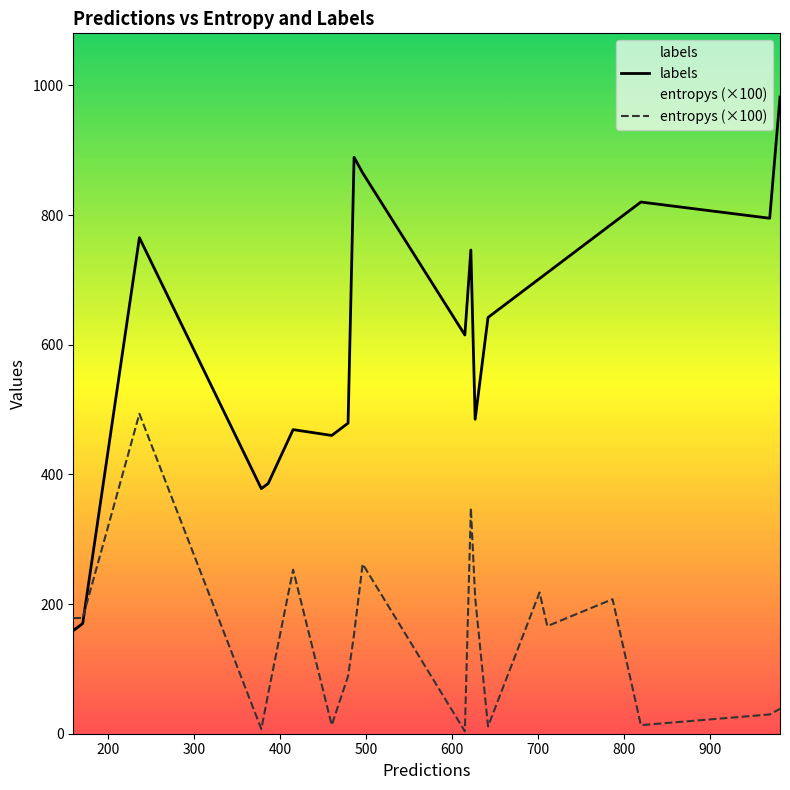

Which series has the largest total across all categories?

labels